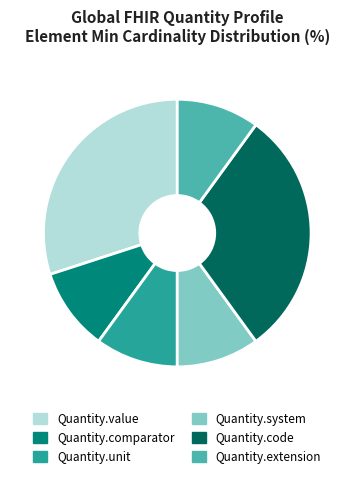

Is it true that Quantity.extension is 16% of the pie?

False